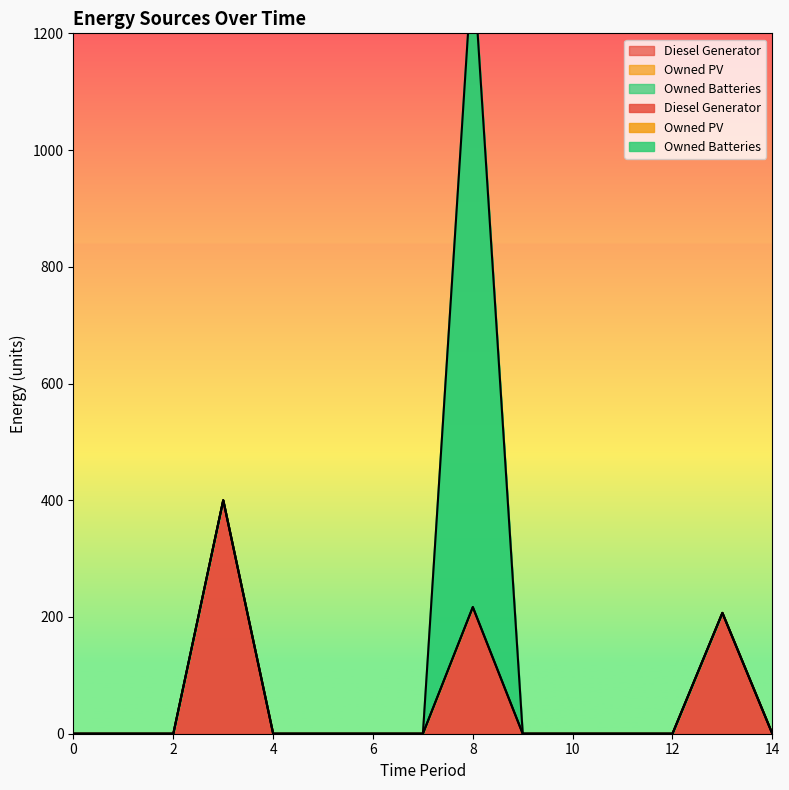

How many data points in Owned Batteries are above 0?

1